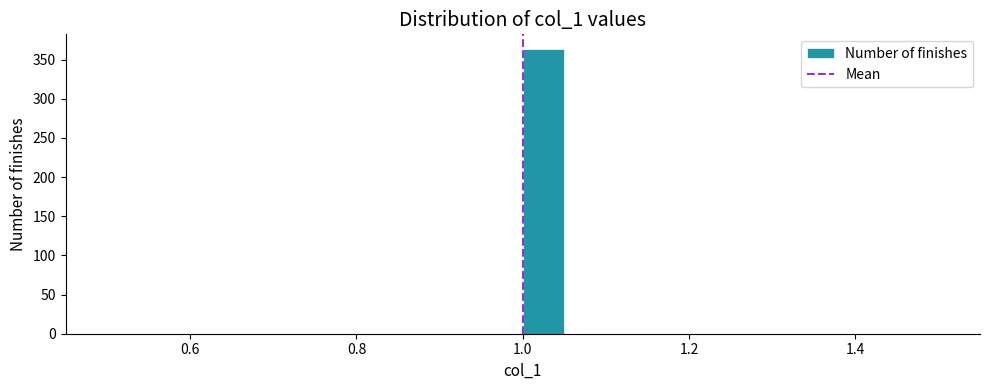

Read against the x-axis, roughly where is the centre of the tallest bar?

1.02